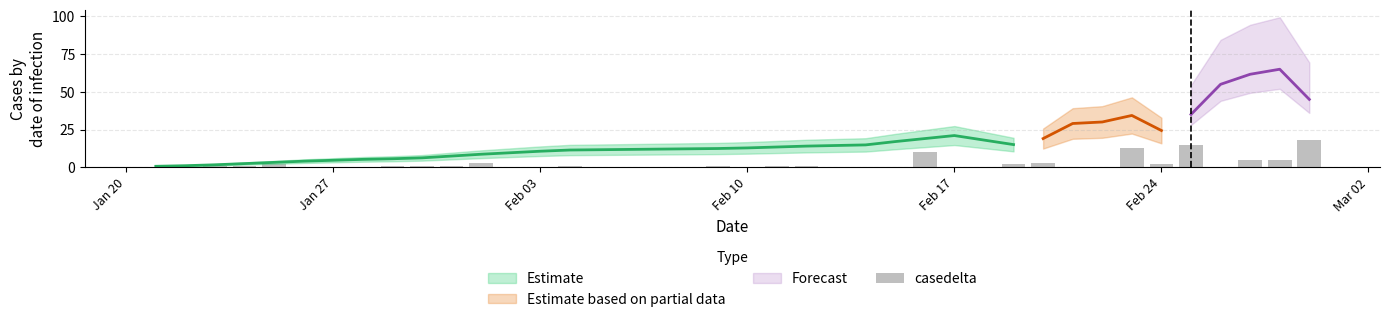

How many values exceed 1?

11